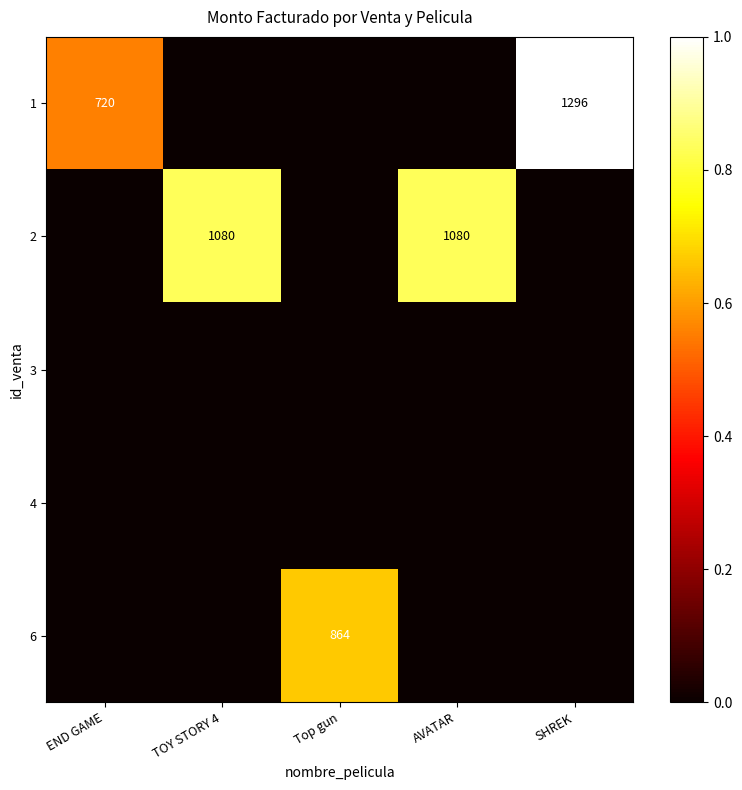

True or false: 1 has a value of 1235 at END GAME.

False